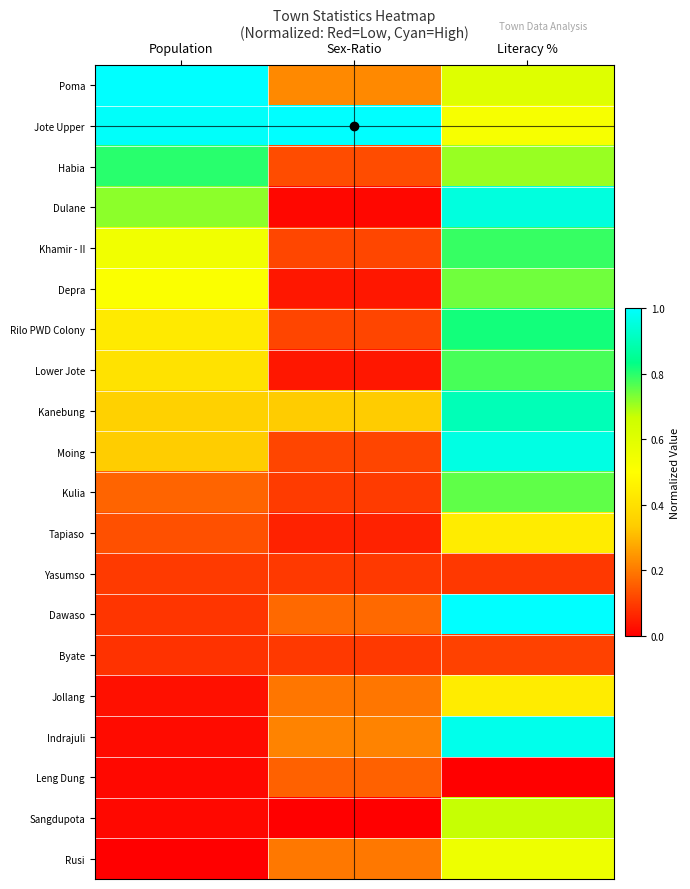

Which category has the lowest value across all series?

Literacy %